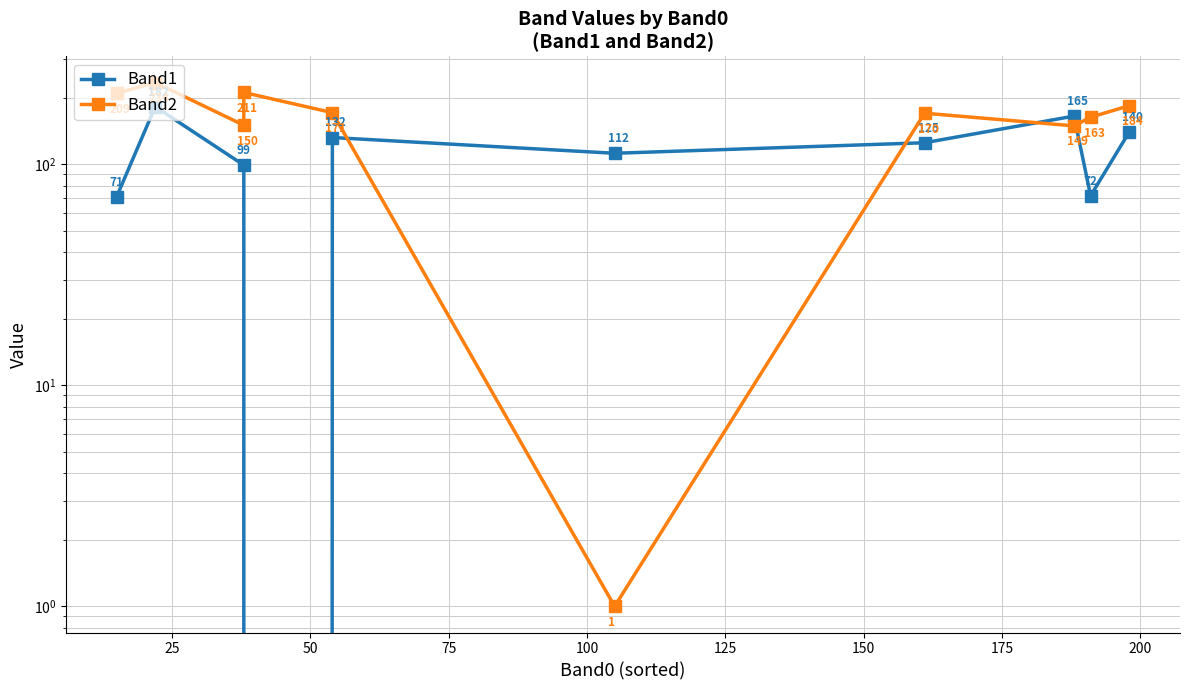

What is the approximate value of Band1 at 50, to the nearest 10?

100